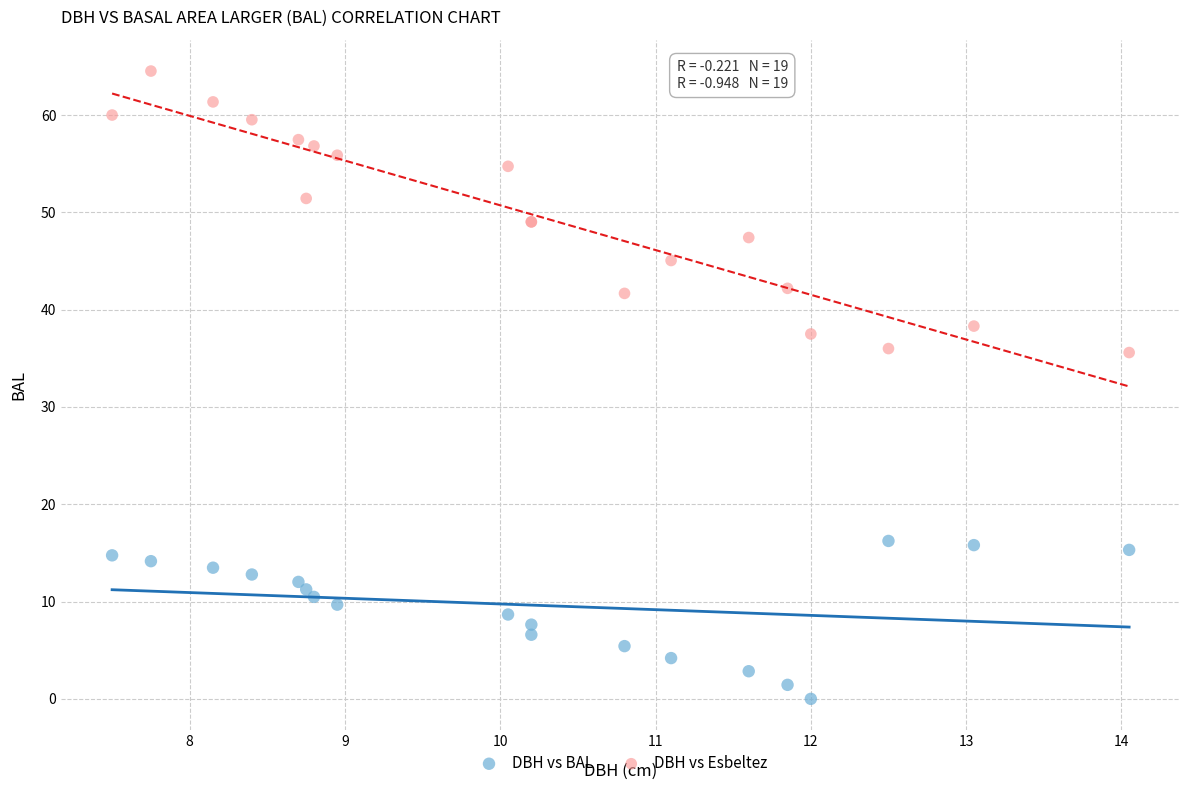

Which series reaches the maximum Y coordinate?

DBH vs Esbeltez